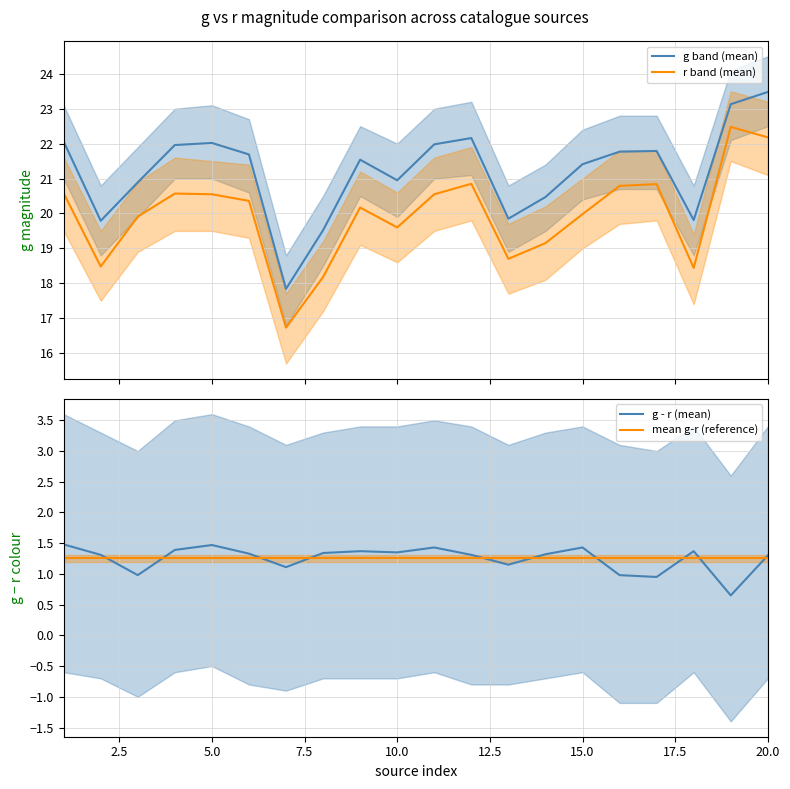

What is the difference between the maximum and minimum values in the g band (mean) series?

5.6